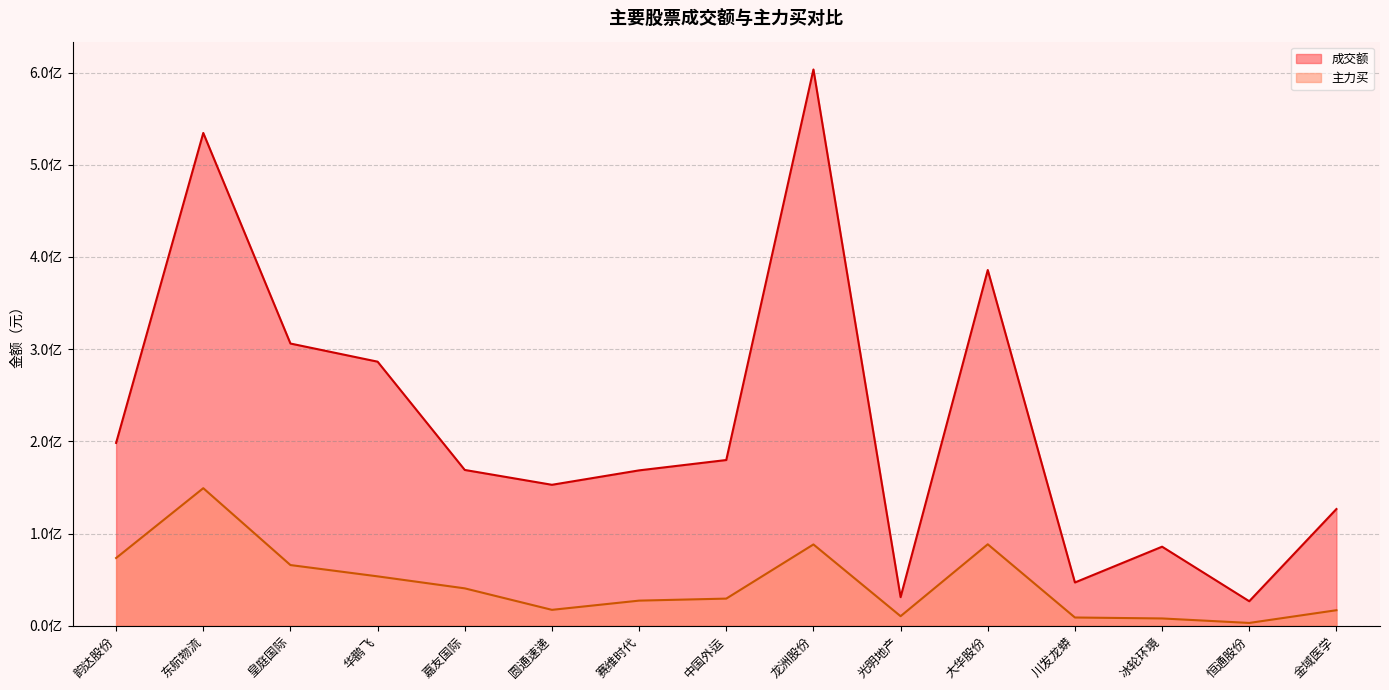

Which has a higher value, 冰轮环境 or 华鹏飞?

华鹏飞